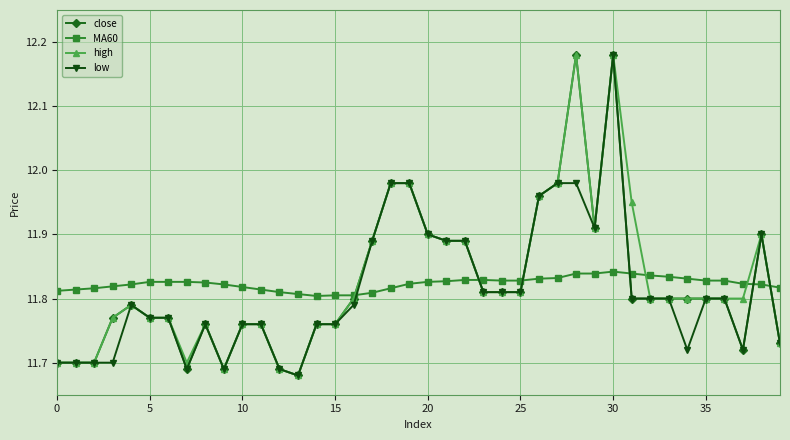

At how many categories does at least one series exceed 11?

40